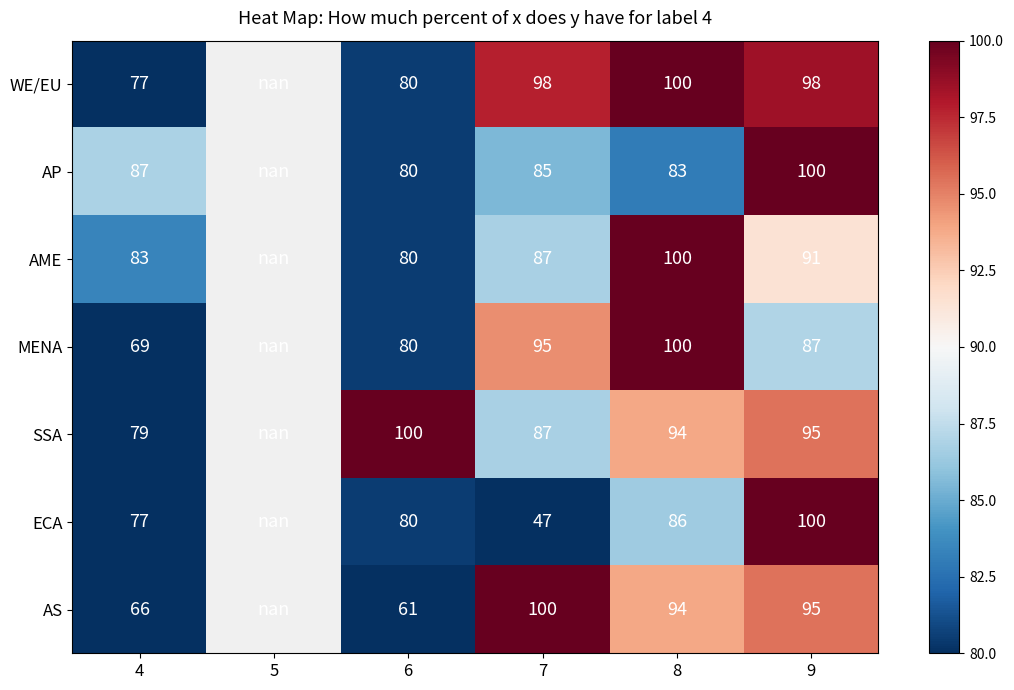

Which category has the lowest value across all series?

7